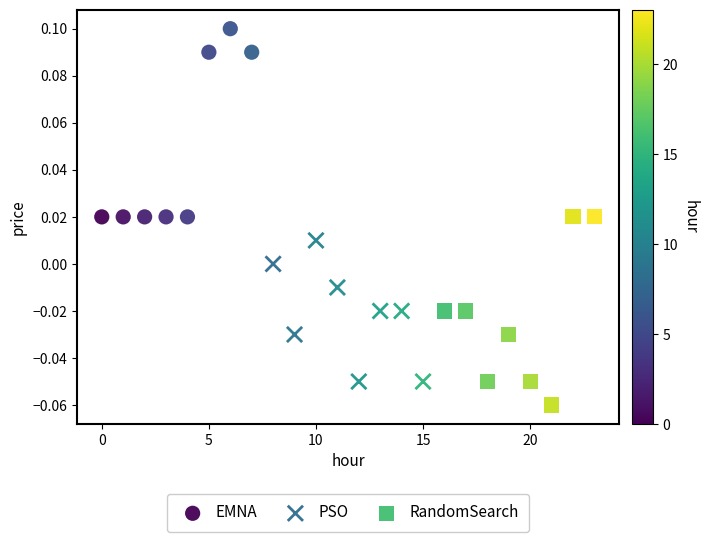

Which series contains the lowest Y value?

RandomSearch